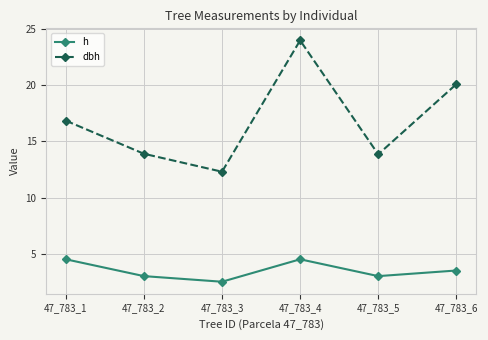

Does the chart have visible grid lines?

Yes